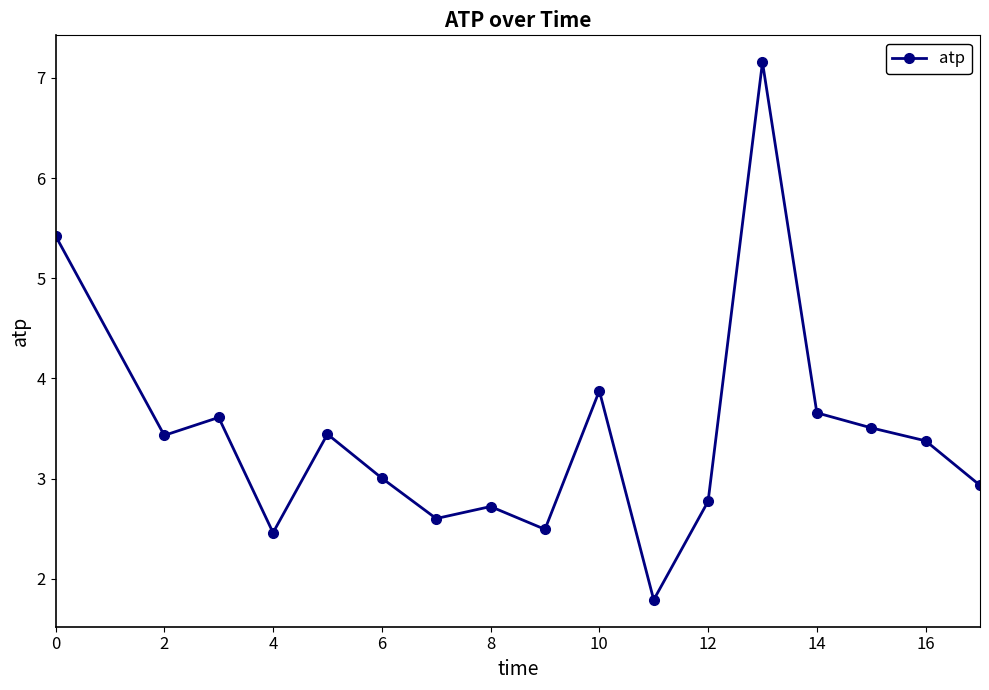

What is the smallest value displayed?

1.8